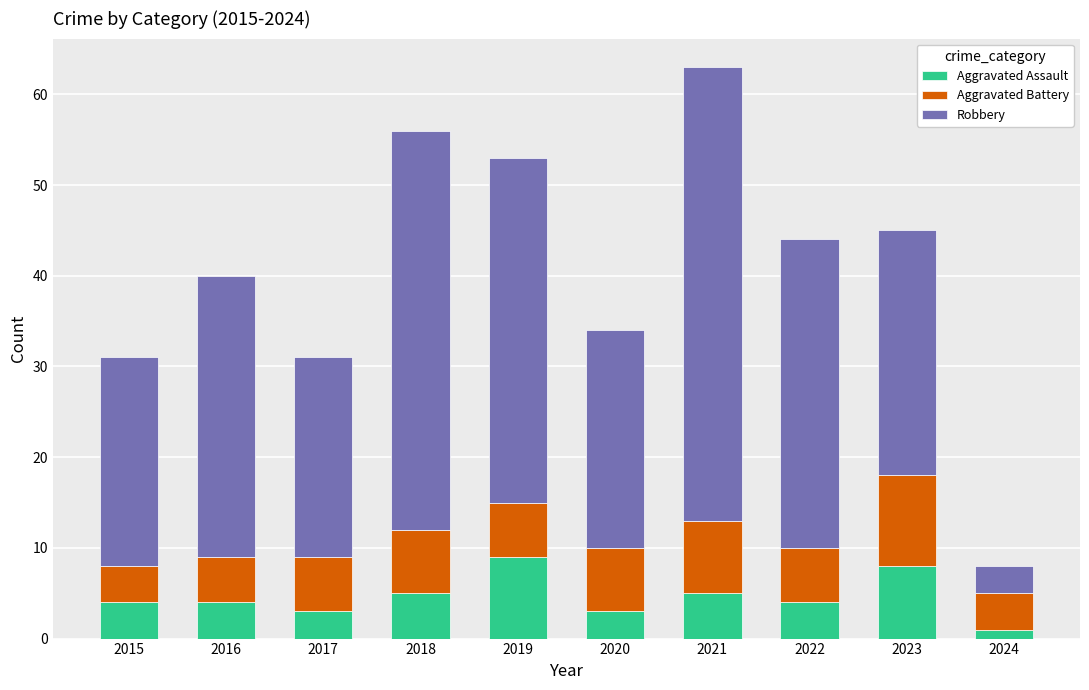

At which category is the sum across all series the highest?

2021